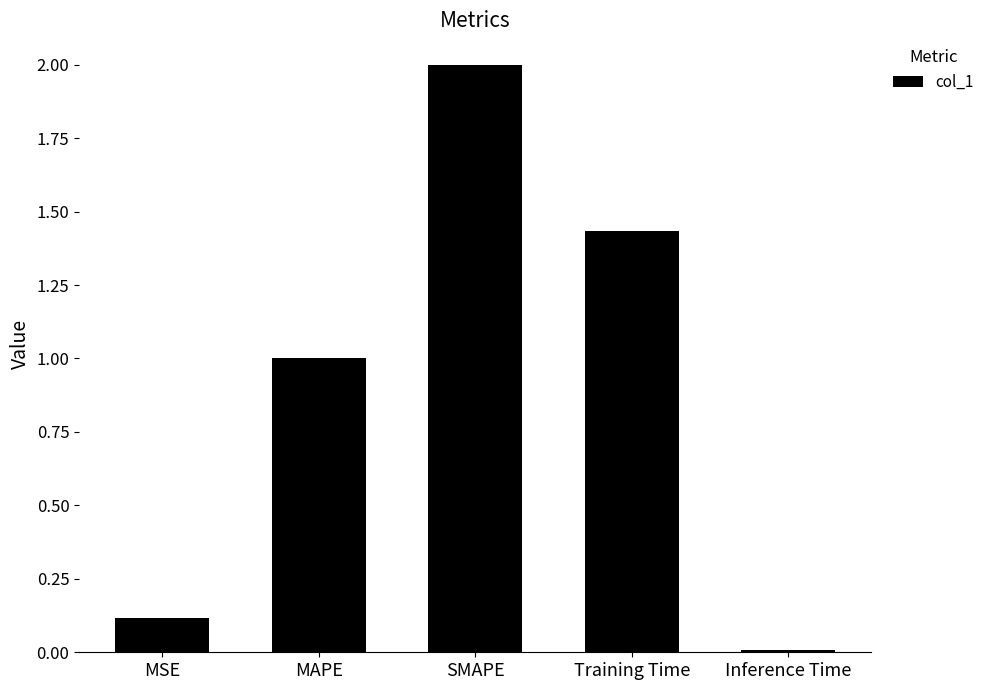

Which label corresponds to the smallest value in the chart?

Inference Time